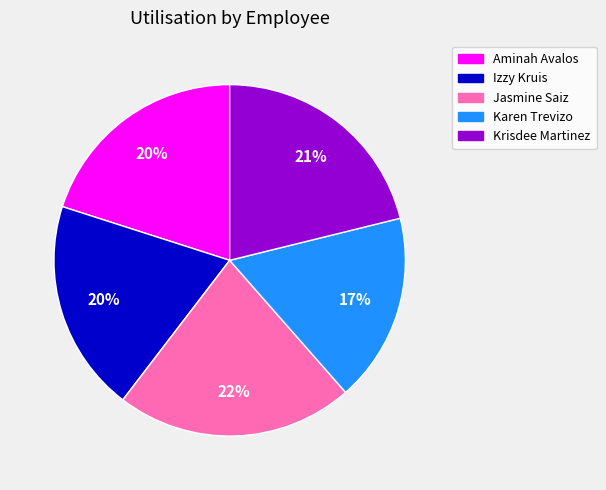

Which category has the smallest portion of the pie?

Karen Trevizo